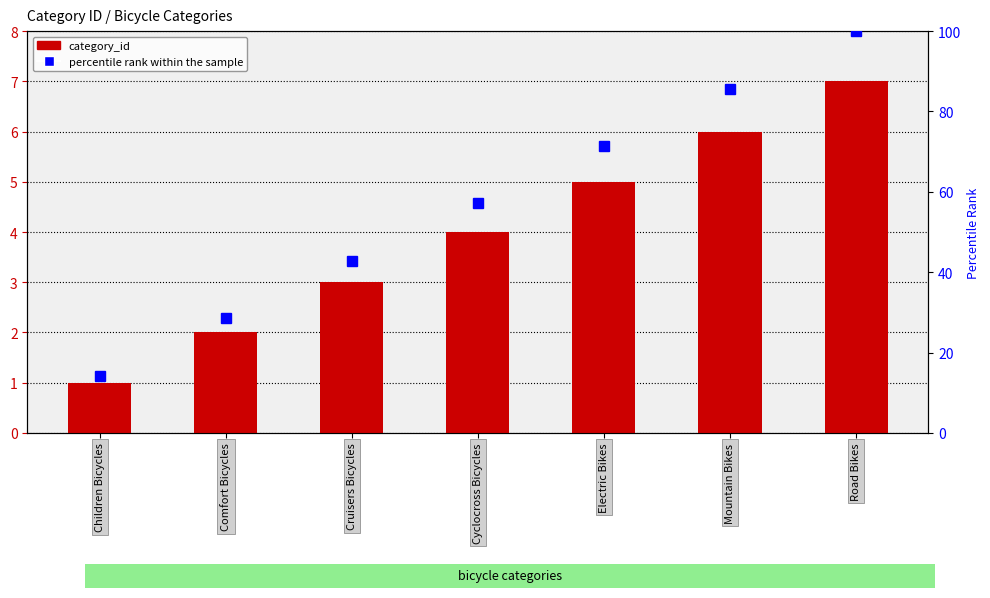

The percentile rank within the sample series shows 85.7 at Mountain Bikes. True or false?

True